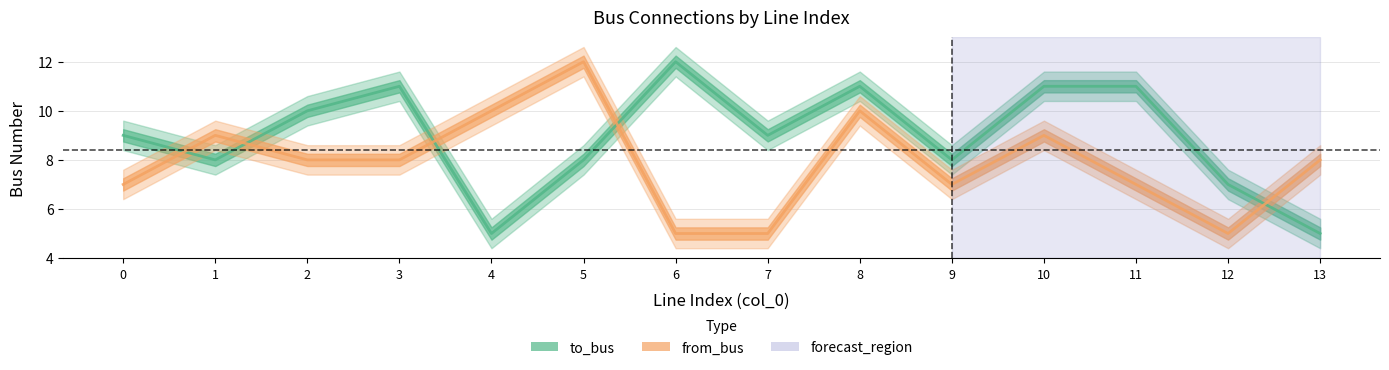

At how many categories does at least one series exceed 8?

11